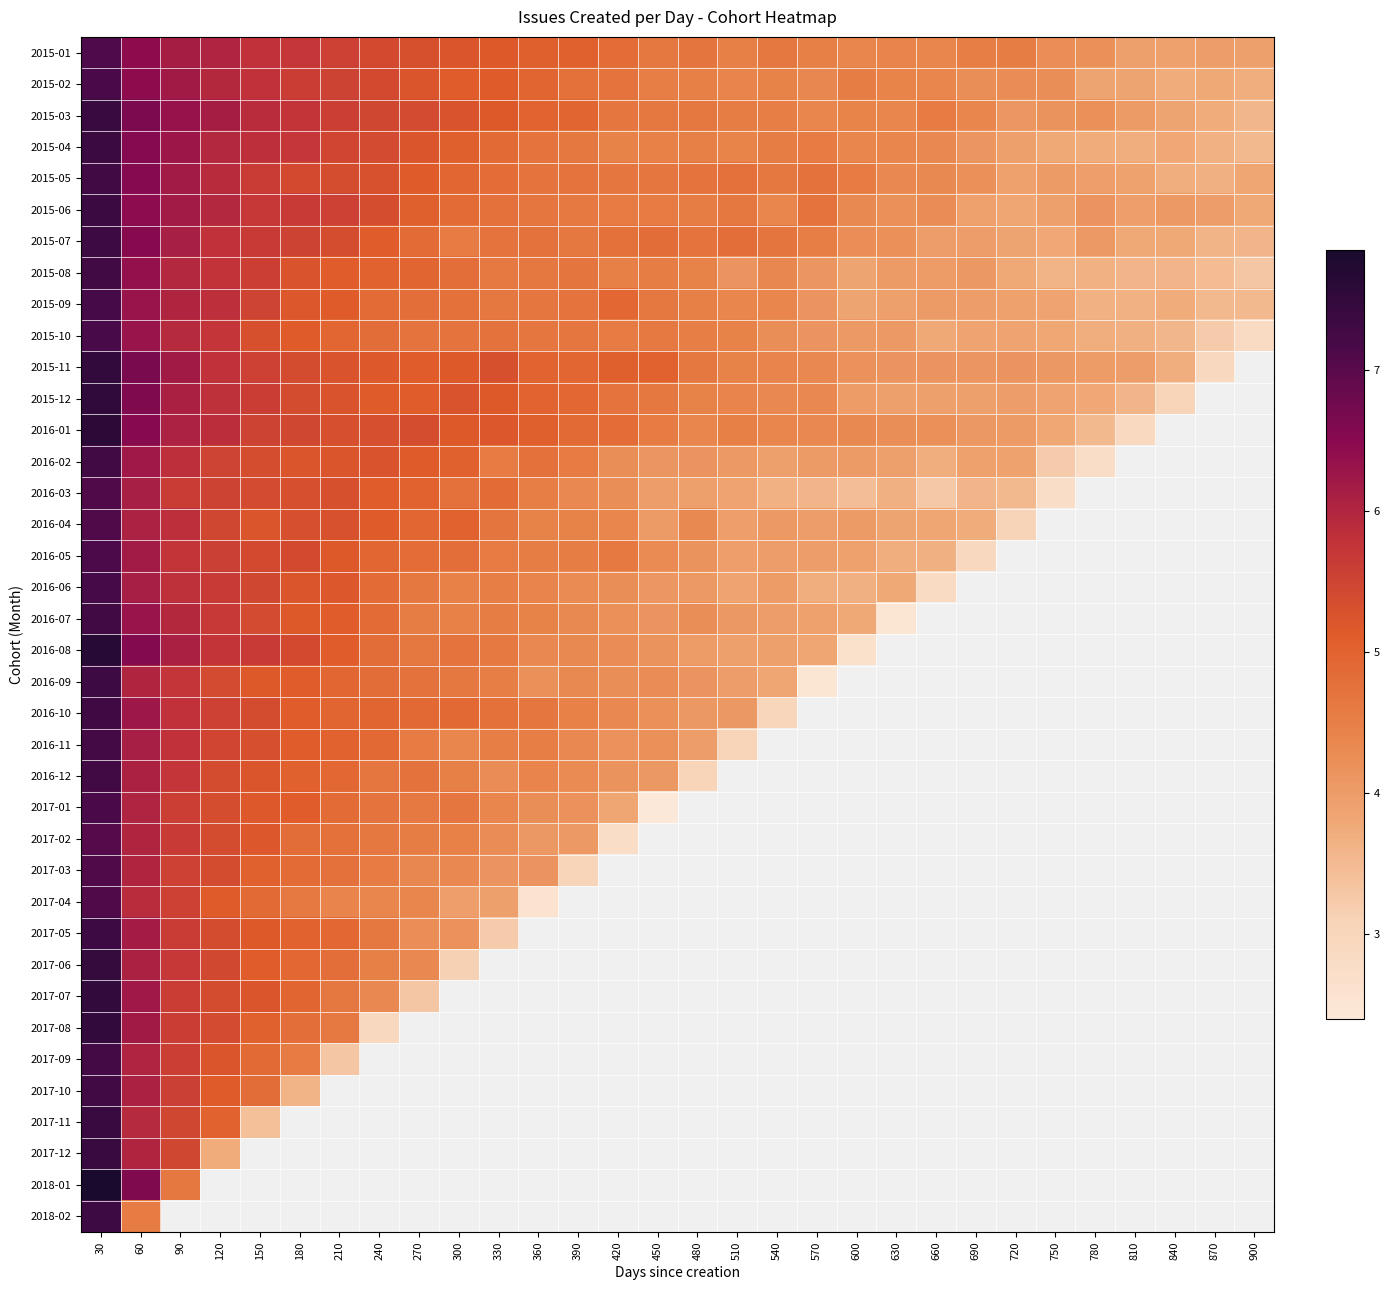

Which series has the largest total across all categories?

2015-01